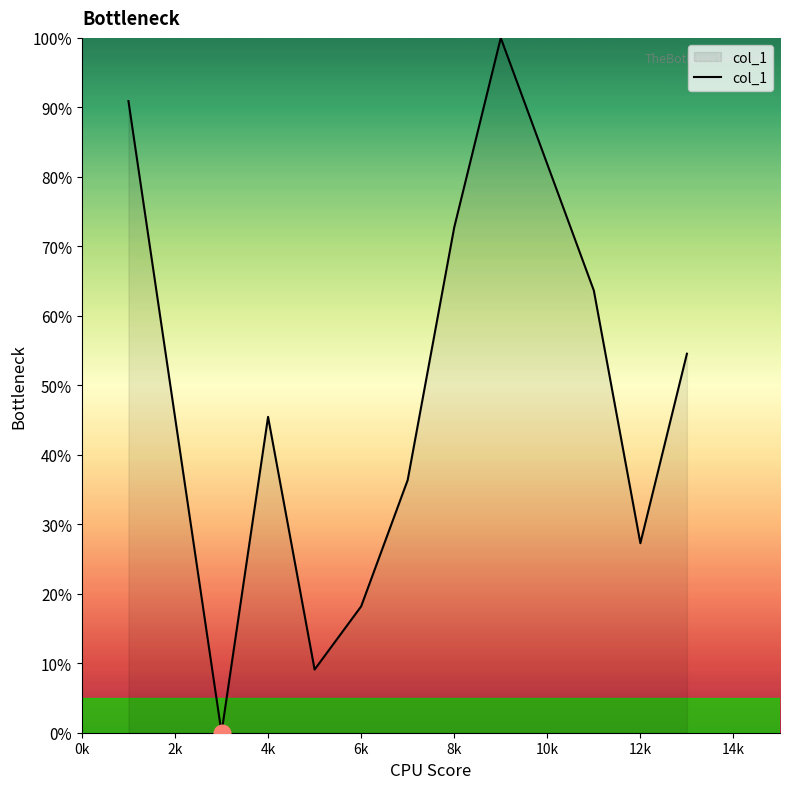

What is the difference between the maximum and minimum values?

100.0